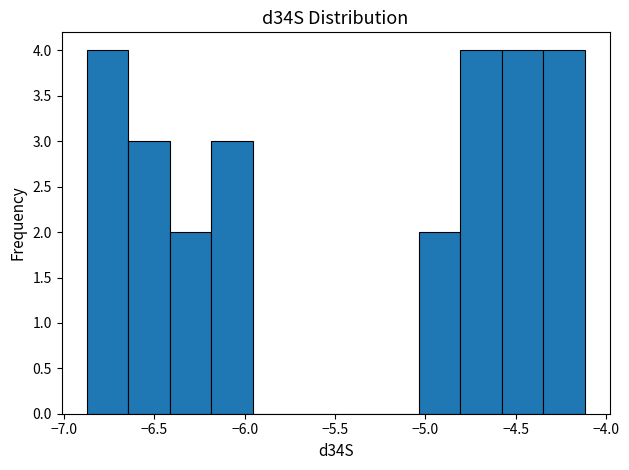

Reading left to right, transcribe this chart: for each bar, give the range it covers on the x-axis and its height. Neither the bar edges nor the heights are printed on the chart, so give them approximately, as read against the axes.

-6.90 to -6.65: 4
-6.65 to -6.40: 3
-6.40 to -6.20: 2
-6.20 to -5.95: 3
-5.95 to -5.75: 0
-5.75 to -5.50: 0
-5.50 to -5.25: 0
-5.25 to -5.05: 0
-5.05 to -4.80: 2
-4.80 to -4.60: 4
-4.60 to -4.35: 4
-4.35 to -4.10: 4